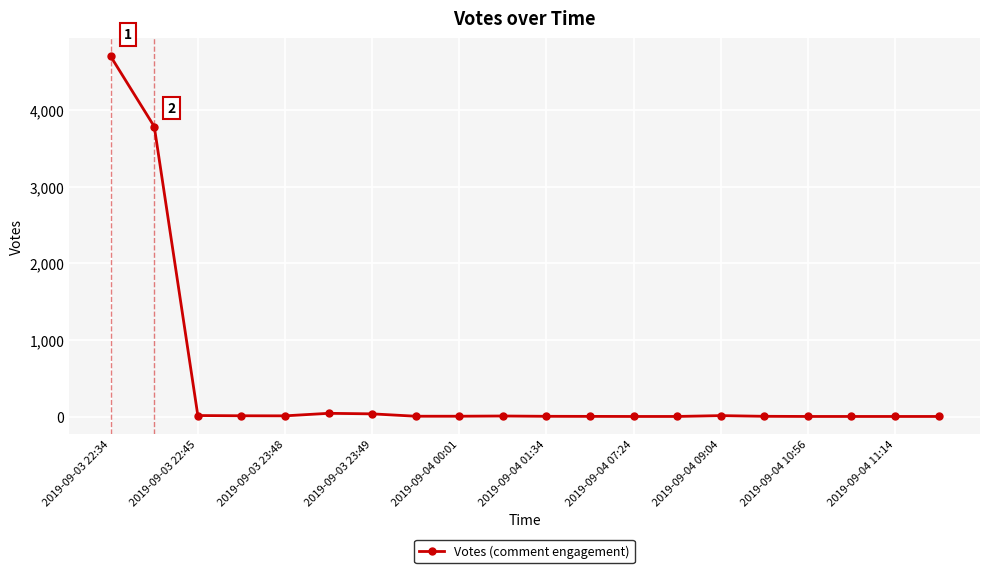

What is the difference between the maximum and minimum values?

4705